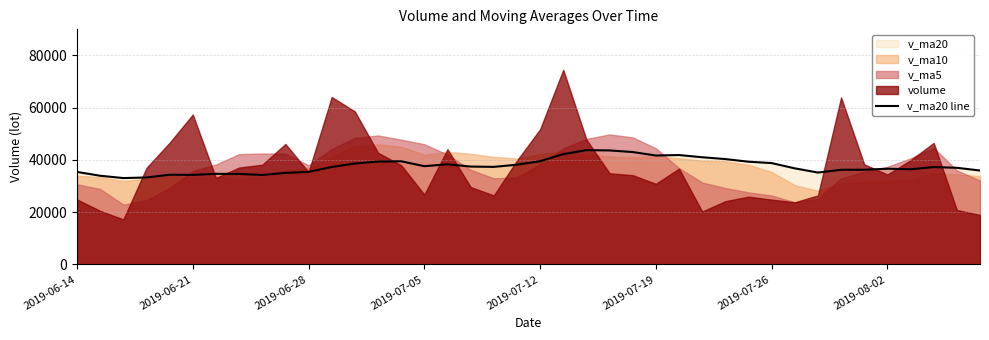

What position from the left is 24?

25